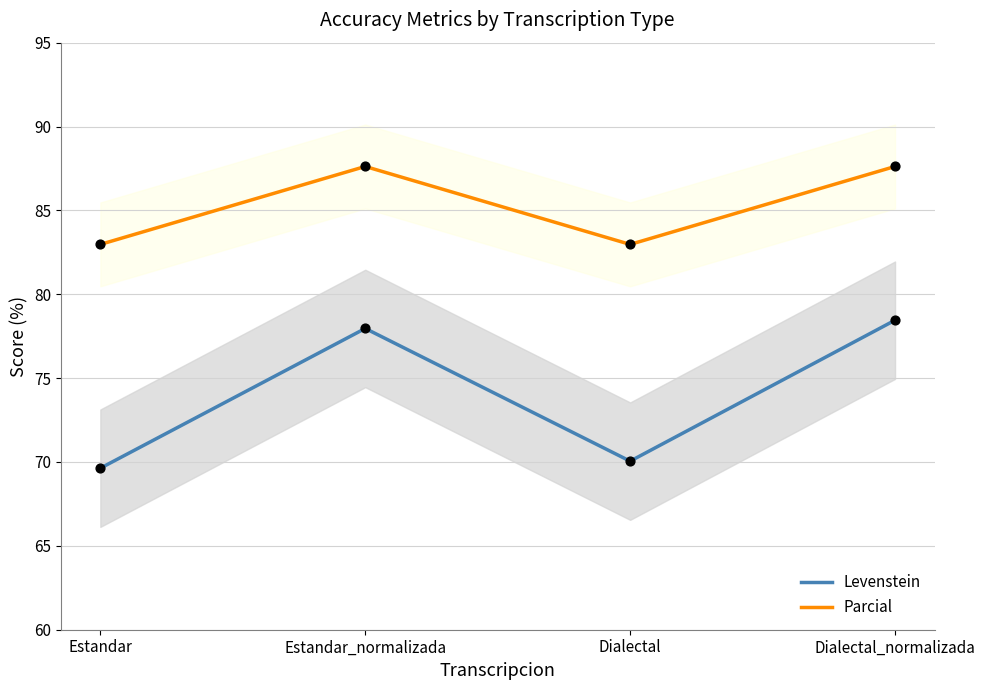

At which category is the sum across all series the highest?

Dialectal_normalizada